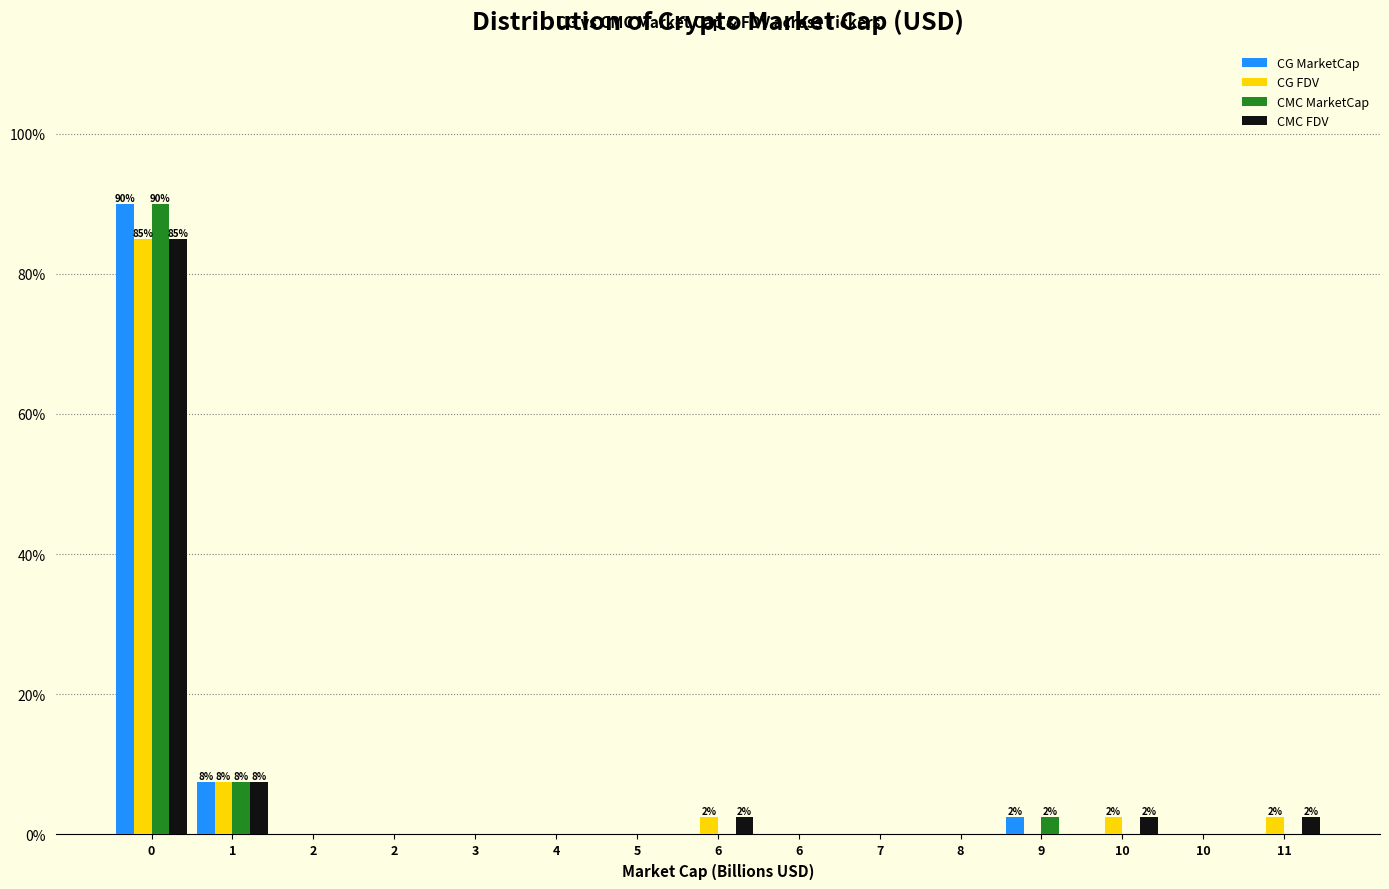

What are all the series names shown in the legend?

CG MarketCap, CG FDV, CMC MarketCap, CMC FDV